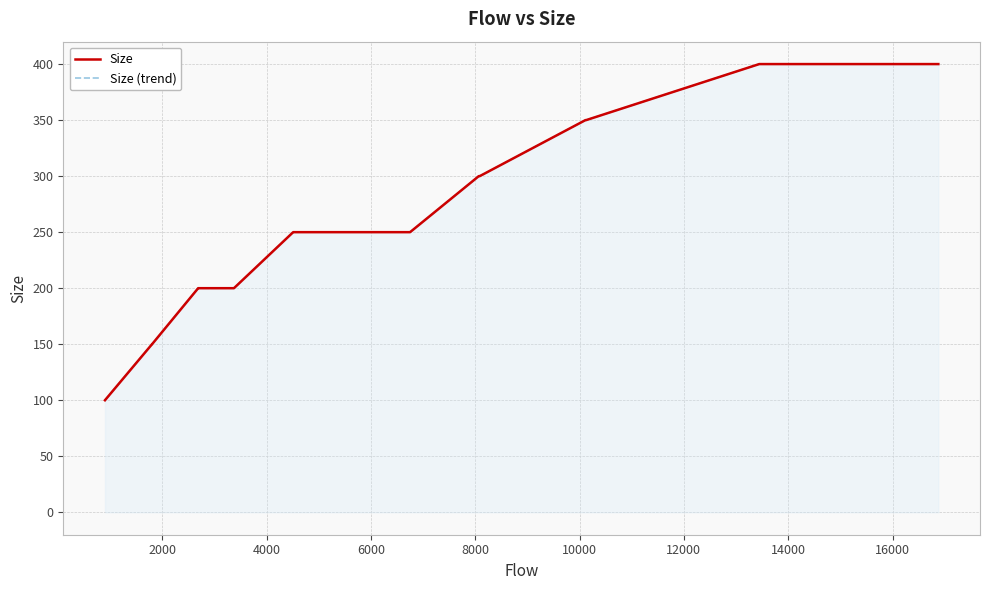

True or false: Size (trend) and Size cross at least once.

False